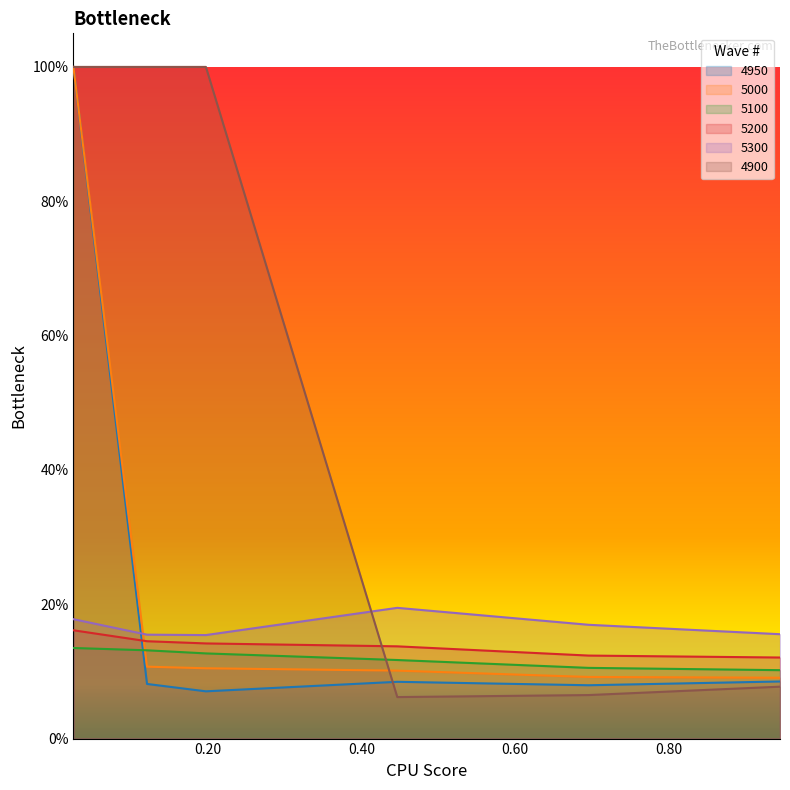

What is the maximum value for 4900?

1.0